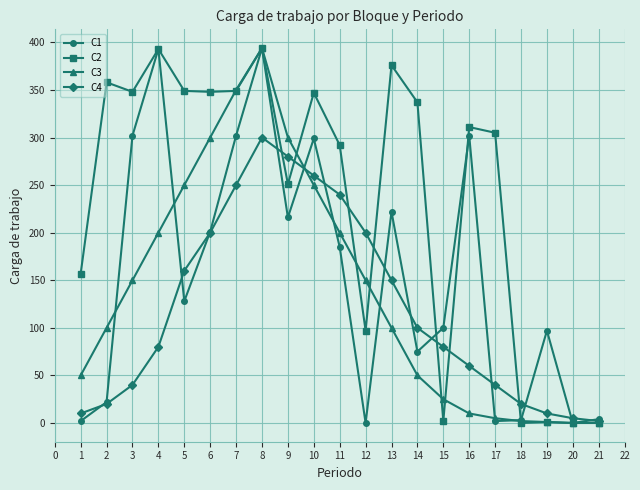

What is the sum of the C1 values at 14 and 7?

377